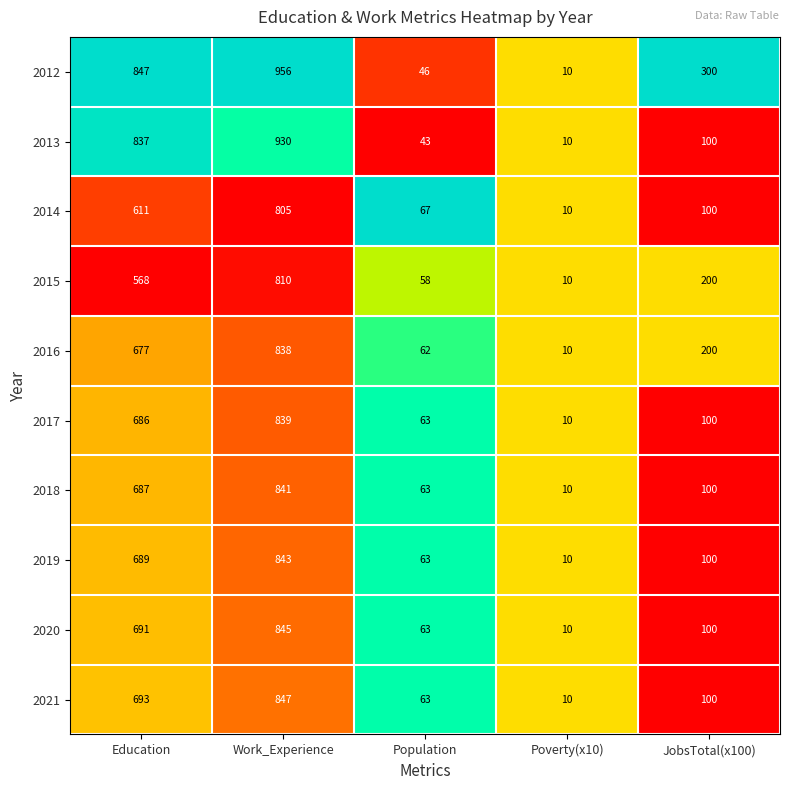

Is the value of 2020 at Poverty(x10) greater than the value of 2013 at Population?

No